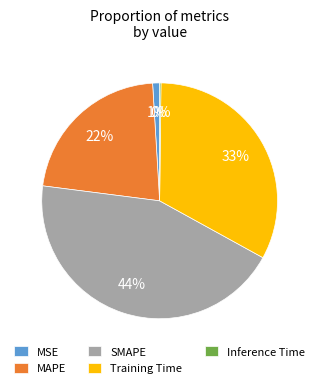

Is the sum of MSE and SMAPE greater than half?

No